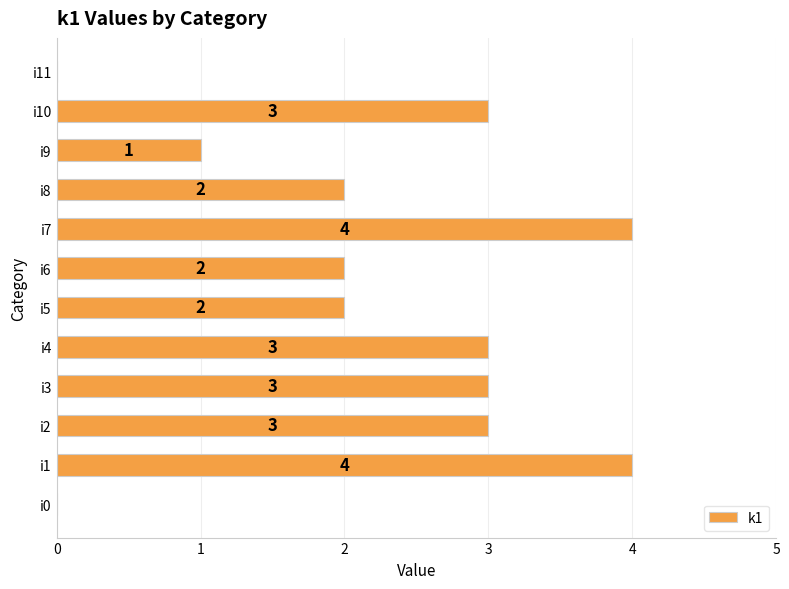

The value at i1 is 6. True or false?

False